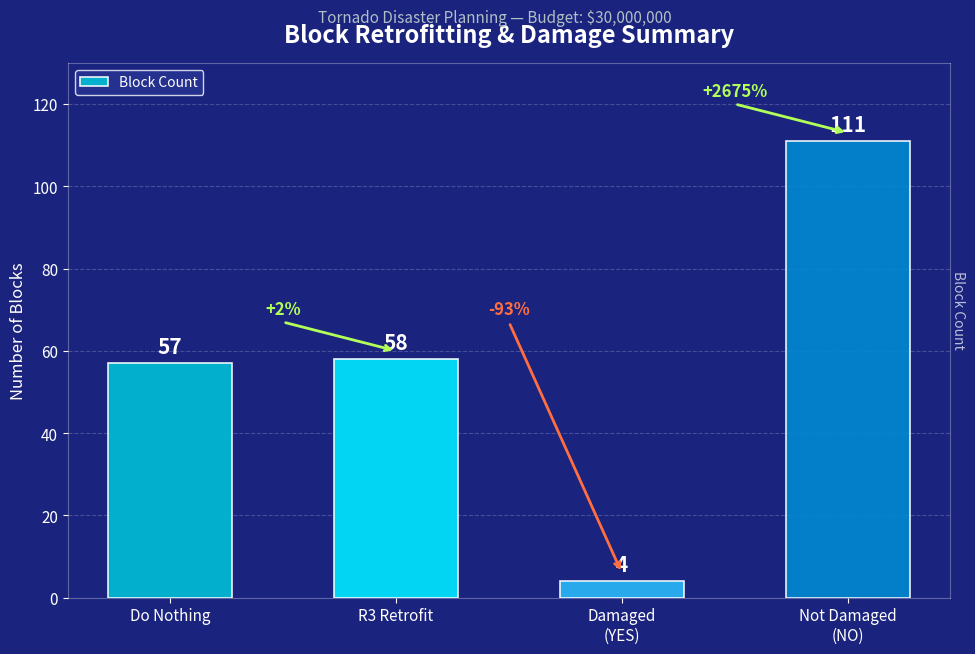

What is the change in value from Do Nothing to R3 Retrofit?

+1